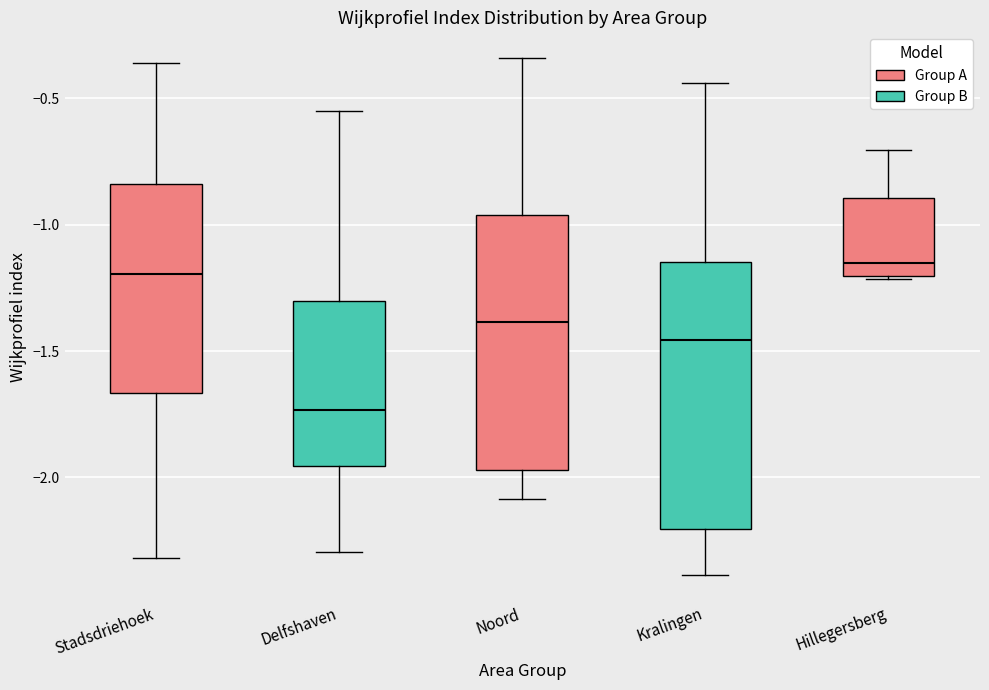

Reading left to right, transcribe this box plot: for each box, give where its median line is, the range the box spans, and where its two whiskers end, as read against the y-axis. The values are not printed on the chart, so give them approximately, as read against the axis.

Stadsdriehoek: median -1.20, box -1.65 to -0.85, whiskers -2.30 to -0.35
Delfshaven: median -1.75, box -1.95 to -1.30, whiskers -2.30 to -0.55
Noord: median -1.40, box -1.95 to -0.95, whiskers -2.10 to -0.35
Kralingen: median -1.45, box -2.20 to -1.15, whiskers -2.40 to -0.45
Hillegersberg: median -1.15, box -1.20 to -0.90, whiskers -1.20 to -0.70